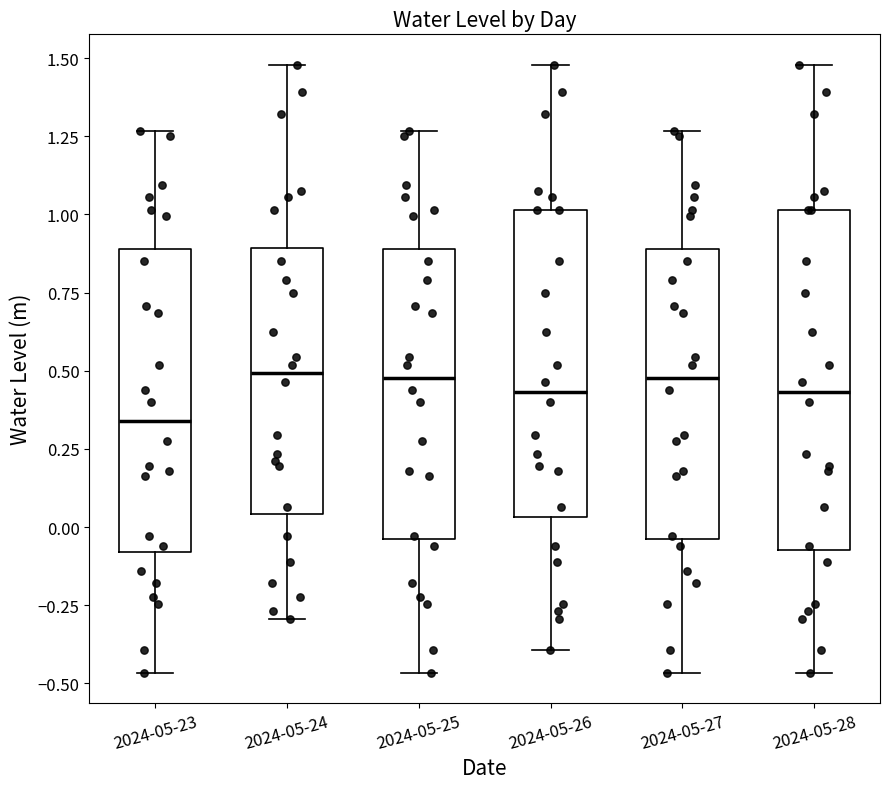

Comparing the boxes themselves (not the whiskers), which one is the tallest?

2024-05-28